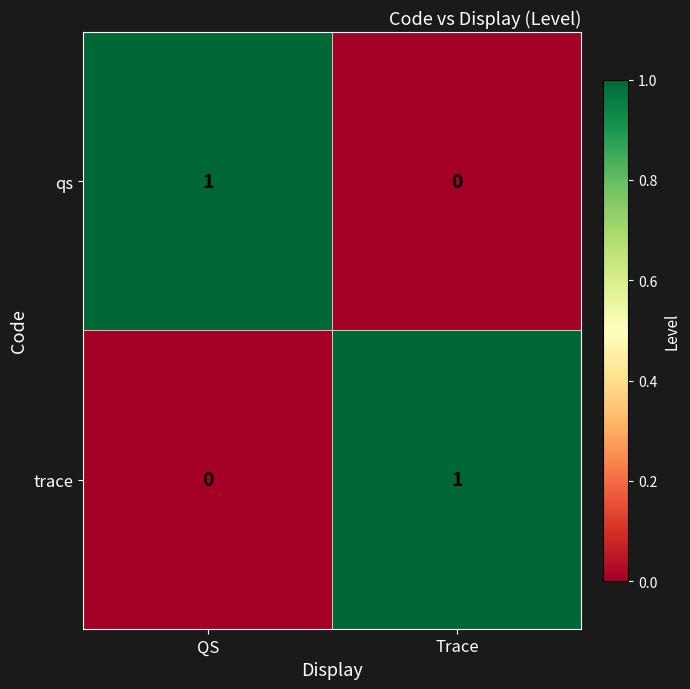

Rank the series at QS from lowest to highest value.

trace, qs